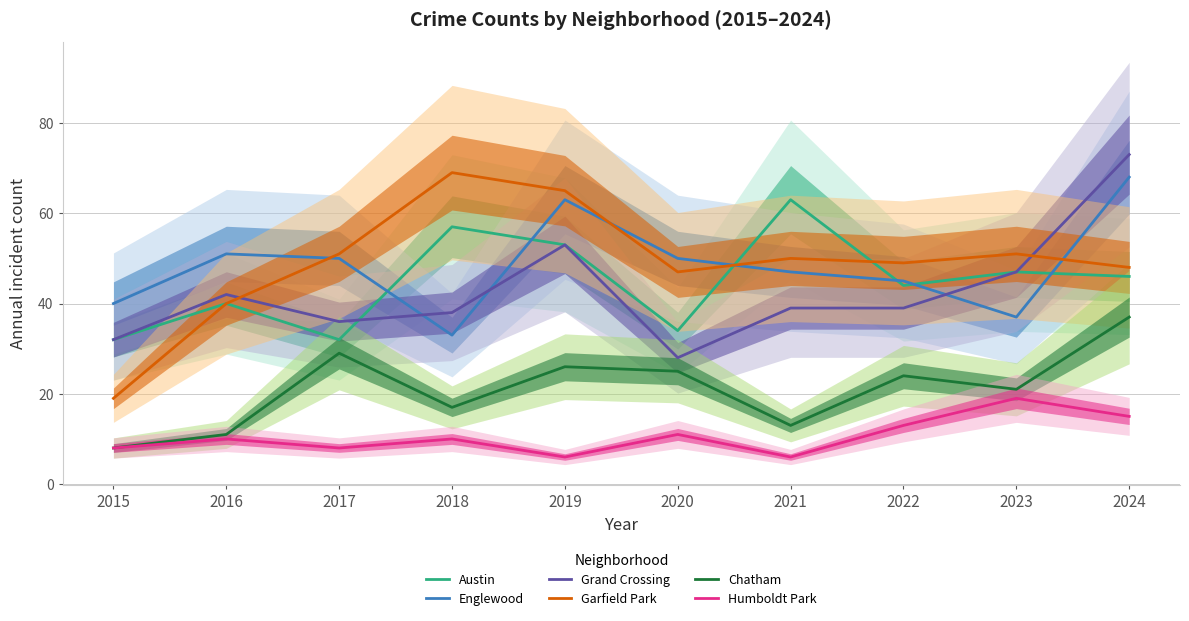

Reading left to right, list all the values displayed in this chart.

Austin: 2015=32	2016=40	2017=32	2018=57	2019=53	2020=34	2021=63	2022=44	2023=47	2024=46
Englewood: 2015=40	2016=51	2017=50	2018=33	2019=63	2020=50	2021=47	2022=45	2023=37	2024=68
Grand Crossing: 2015=32	2016=42	2017=36	2018=38	2019=53	2020=28	2021=39	2022=39	2023=47	2024=73
Garfield Park: 2015=19	2016=40	2017=51	2018=69	2019=65	2020=47	2021=50	2022=49	2023=51	2024=48
Chatham: 2015=8	2016=11	2017=29	2018=17	2019=26	2020=25	2021=13	2022=24	2023=21	2024=37
Humboldt Park: 2015=8	2016=10	2017=8	2018=10	2019=6	2020=11	2021=6	2022=13	2023=19	2024=15